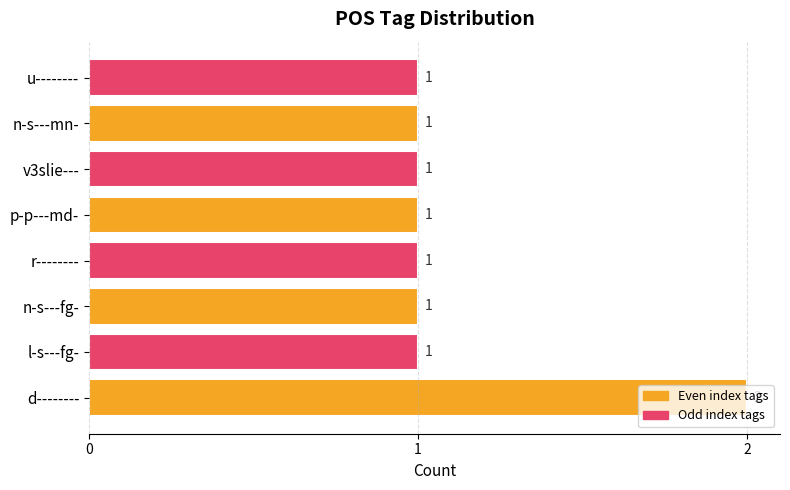

Count the number of data series in this chart.

1